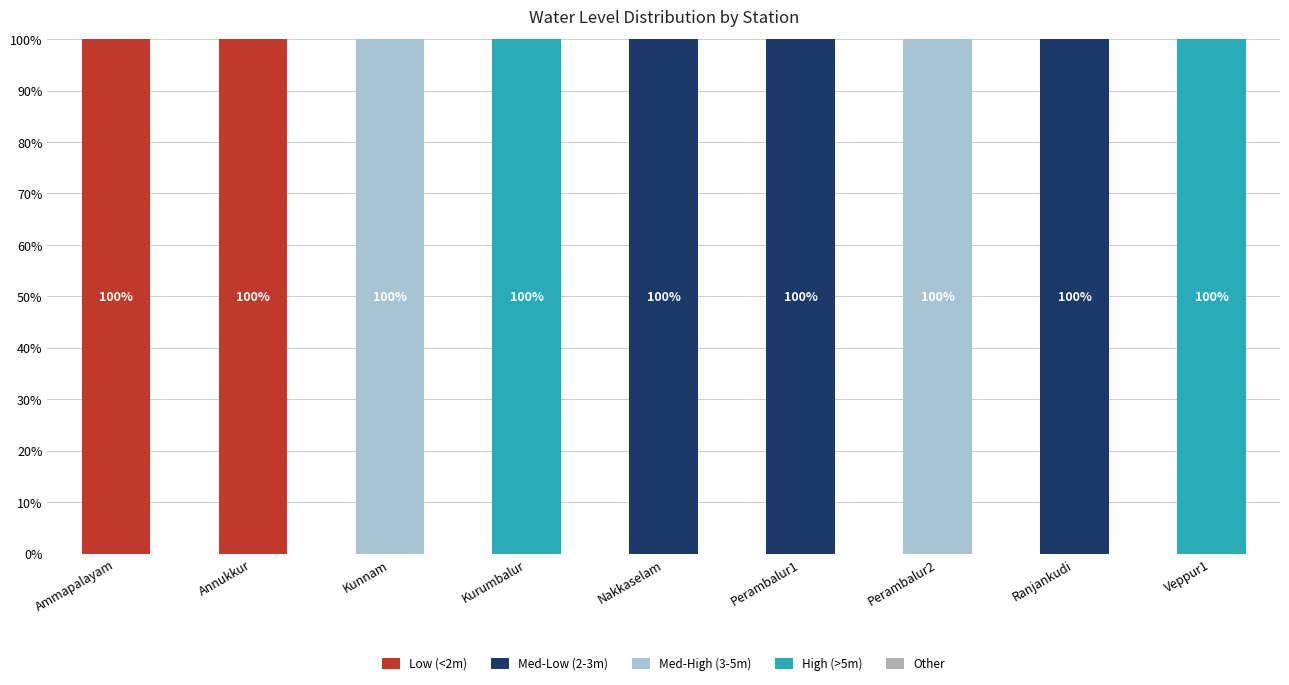

The value of Low (<2m) at Nakkaselam is -65. True or false?

False